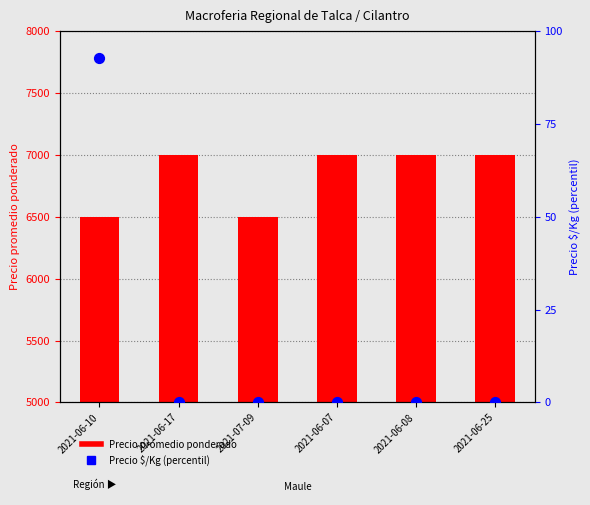

Is the value of Precio $/Kg (percentil) at 2021-06-10 greater than the value of Precio promedio ponderado at 2021-06-17?

No